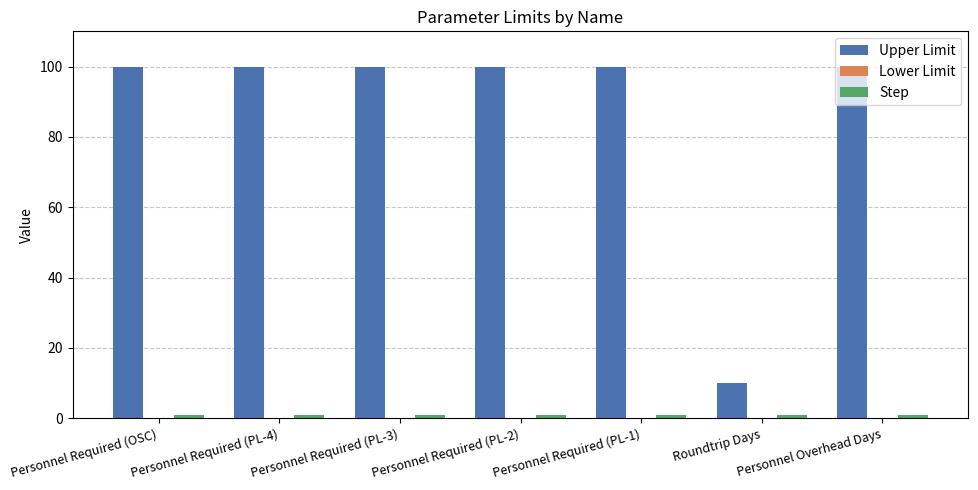

The value of Upper Limit at Personnel Required (OSC) is 46. True or false?

False